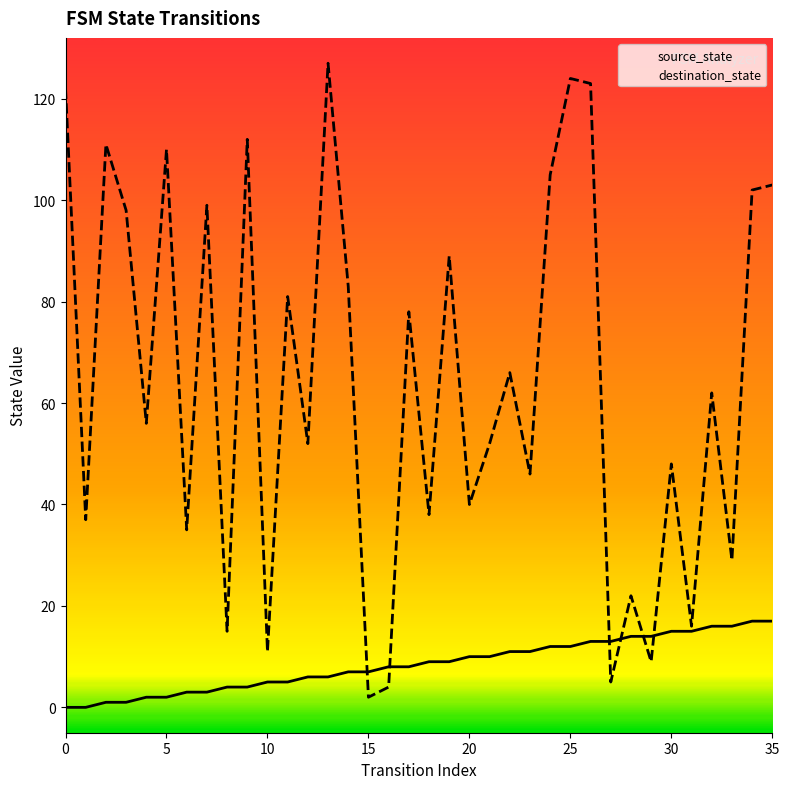

At 25, list the series in order from largest to smallest.

destination_state, source_state